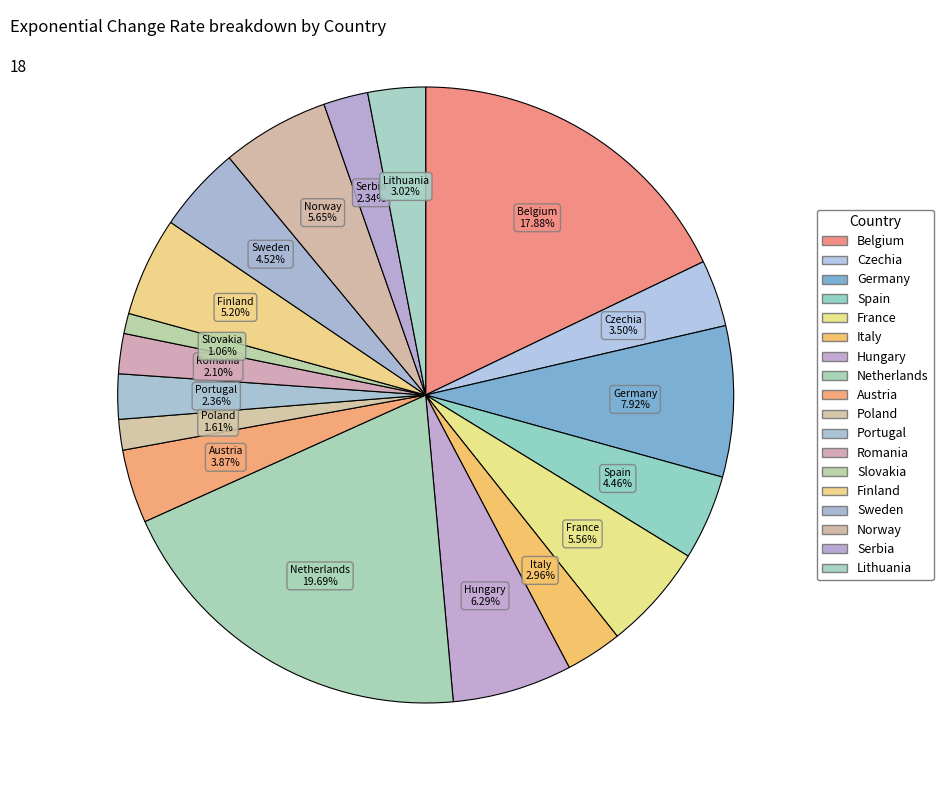

To the nearest percent, what percentage of the pie is Serbia?

2%